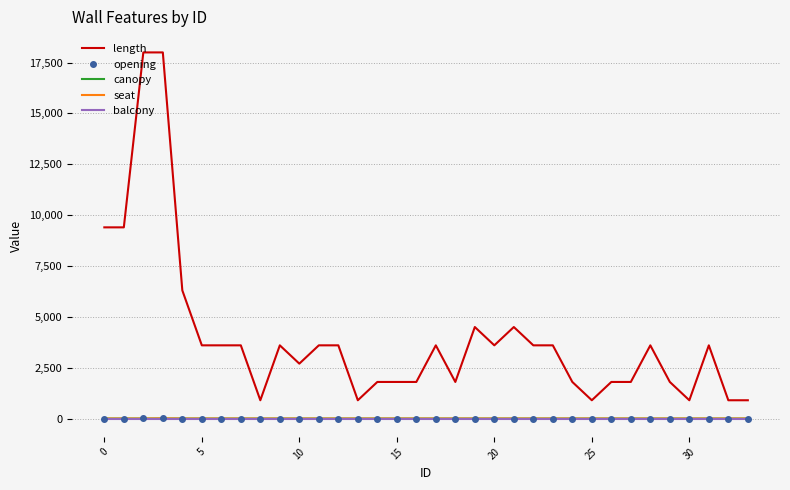

Which series has the largest range (max minus min)?

length